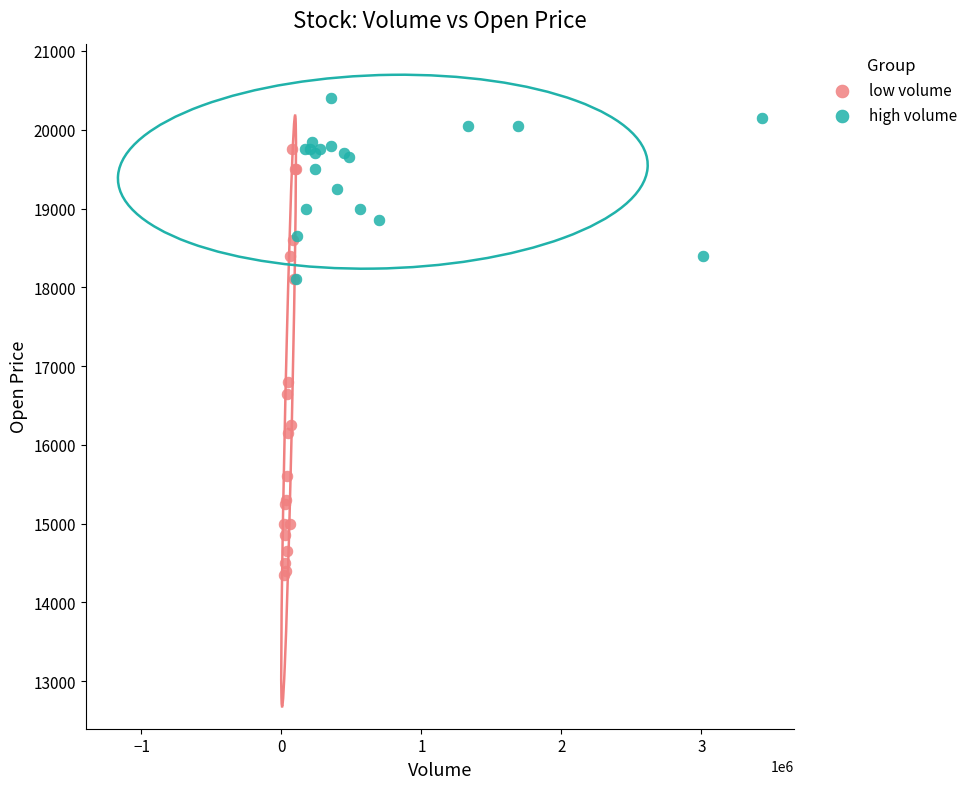

Which series reaches the minimum Y coordinate?

low volume